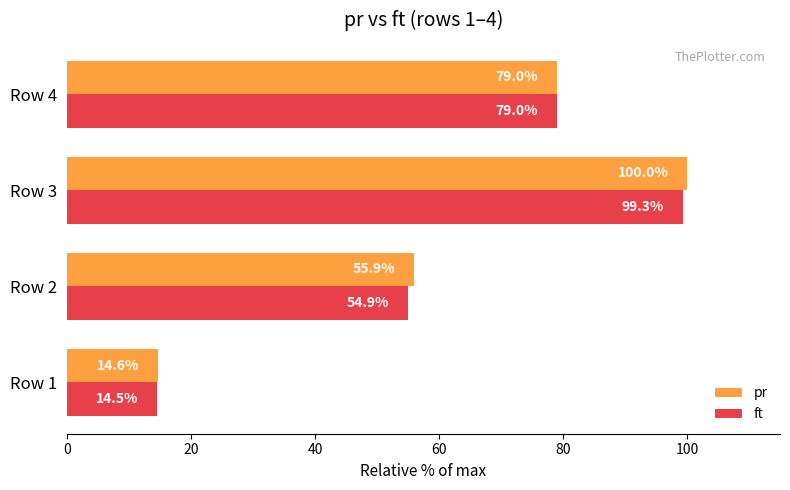

At which category is the sum across all series the highest?

Row 3